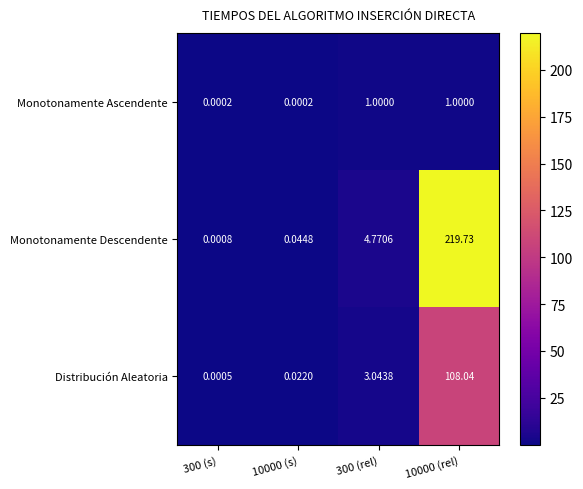

Which series has the largest range (max minus min)?

Monotonamente Descendente